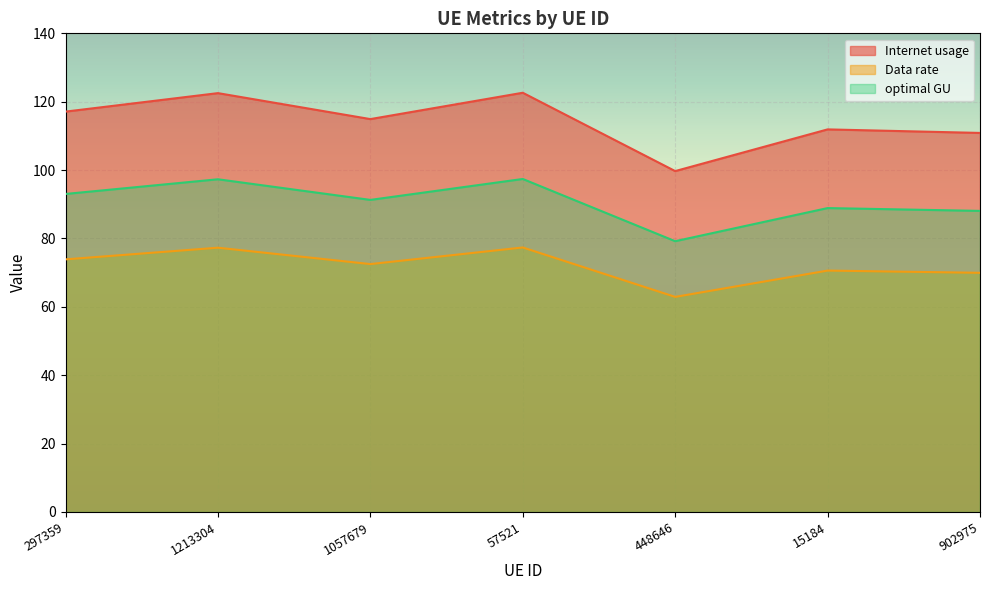

Which series has the widest spread of values?

Internet usage